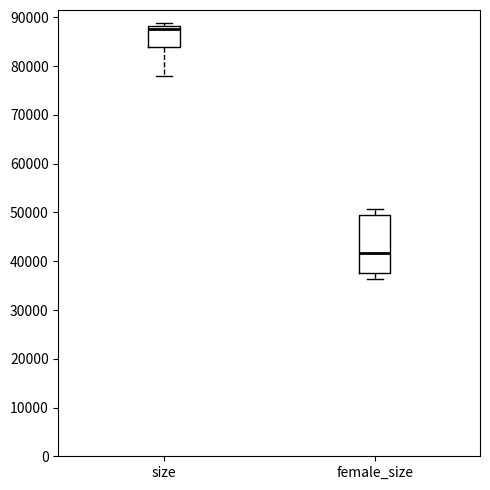

Which box's median line is the lowest?

female_size